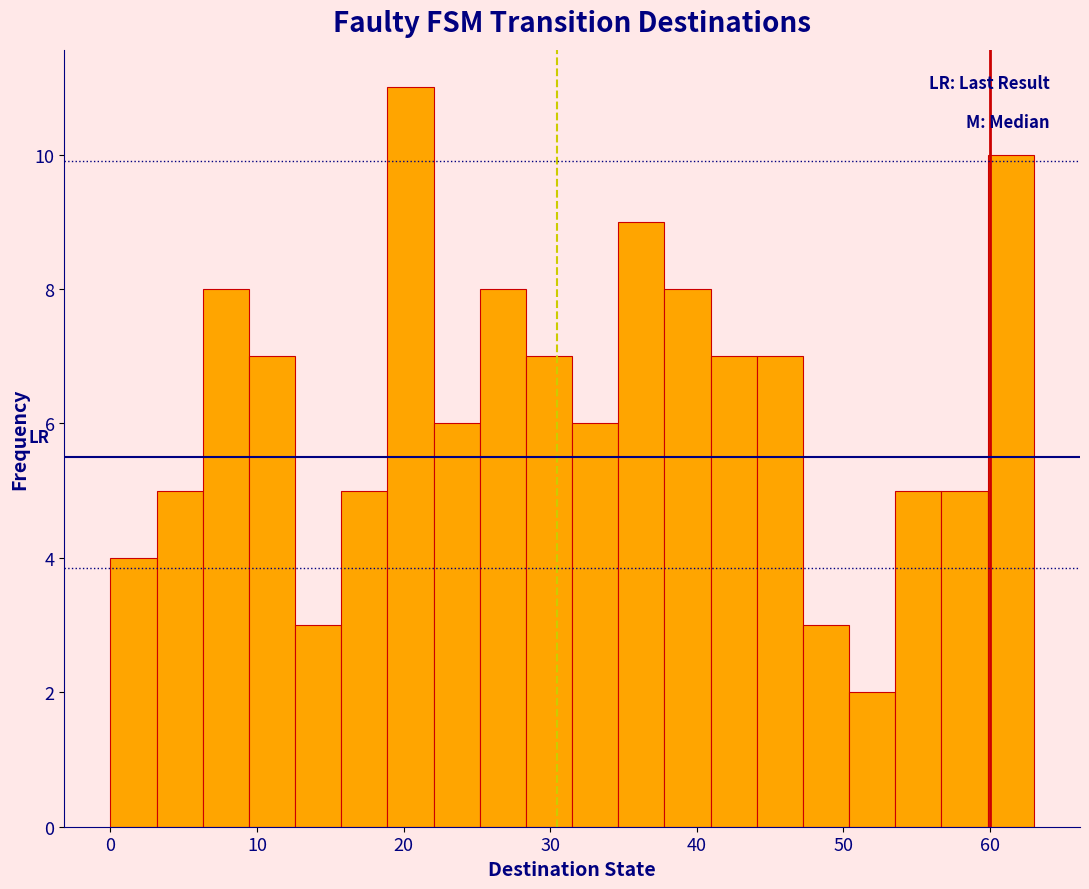

Read against the x-axis, roughly where is the centre of the tallest bar?

20